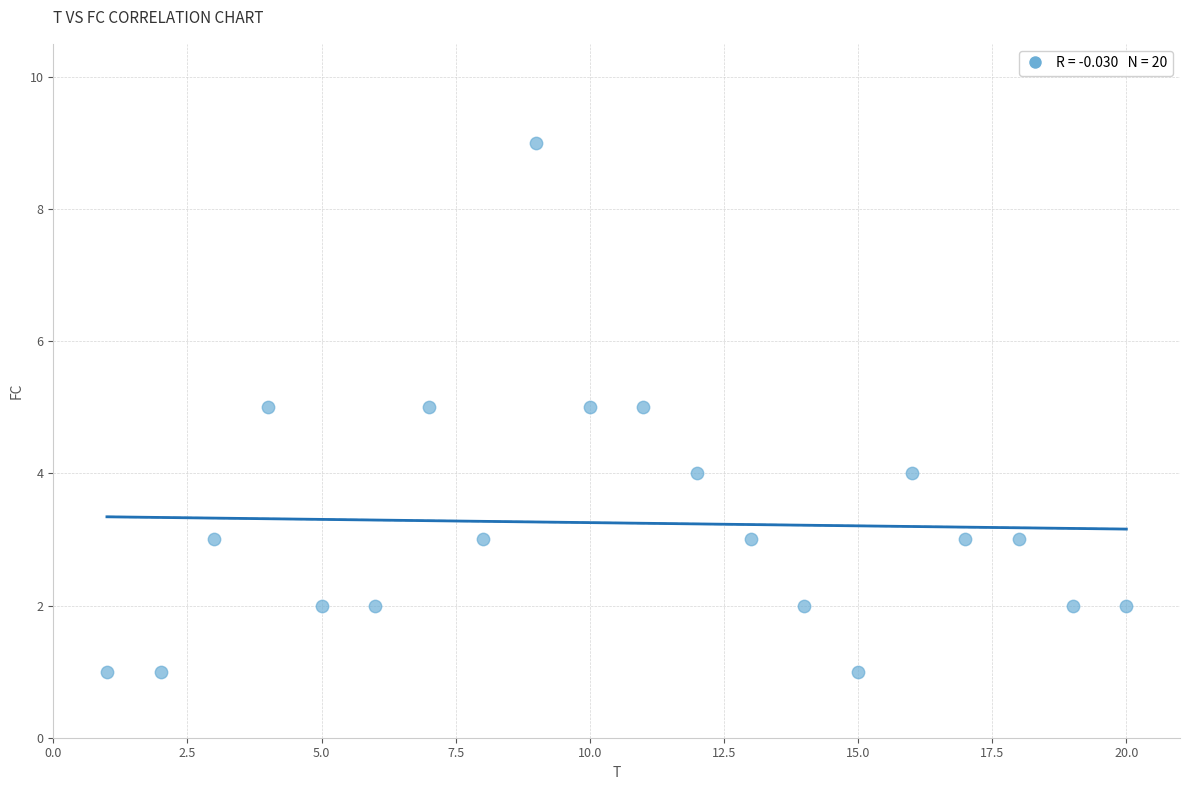

What is the range of X values (max minus min)?

19